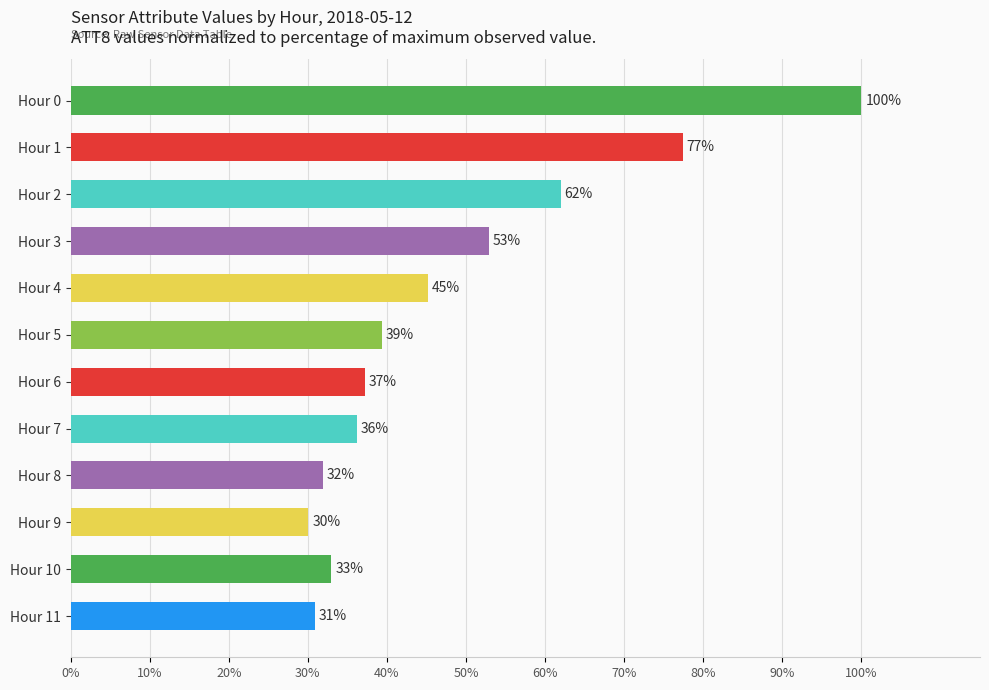

What is the difference between the maximum and second lowest values?

69.1